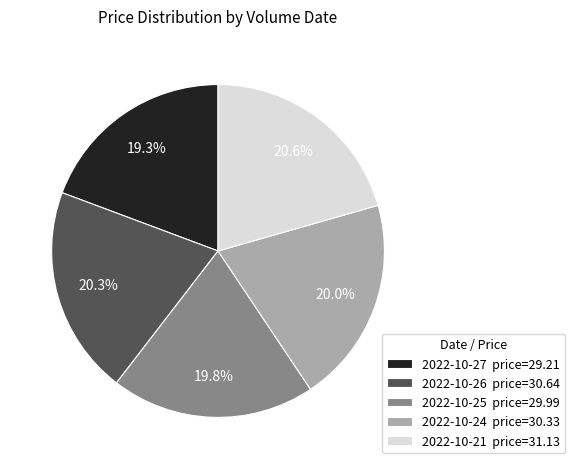

Combined, do 2022-10-21 price=31.13 and 2022-10-27 price=29.21 account for over 50%?

No